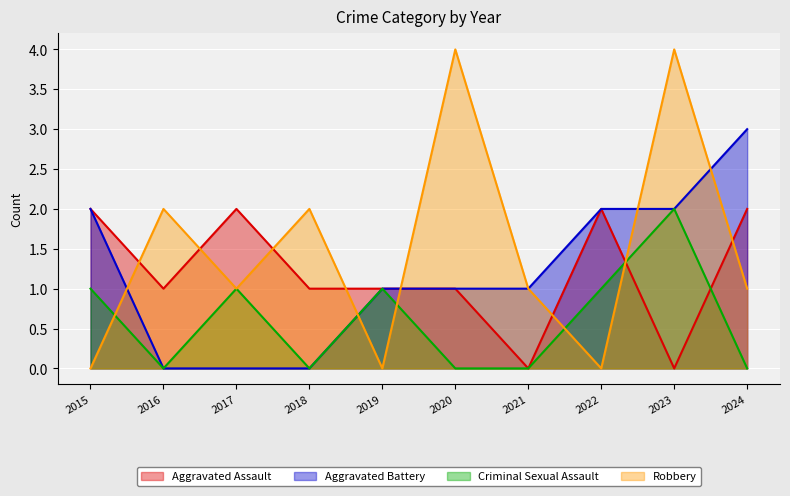

Which series has the largest total across all categories?

Robbery